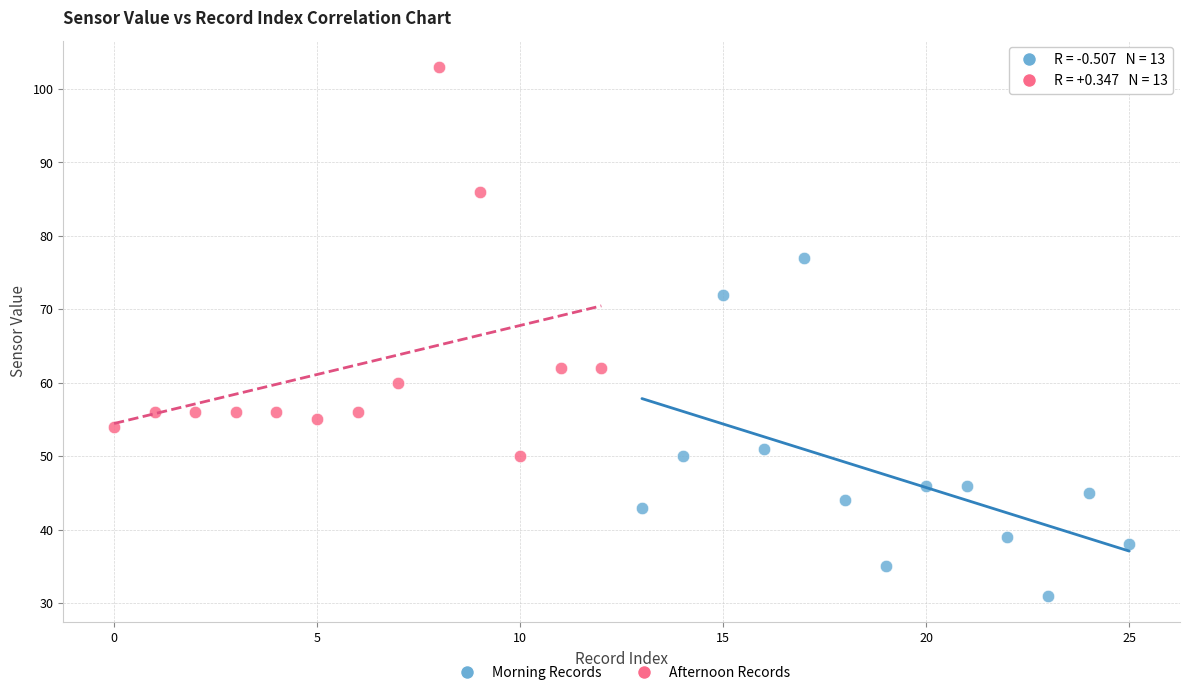

Which series reaches the maximum Y coordinate?

Afternoon Records